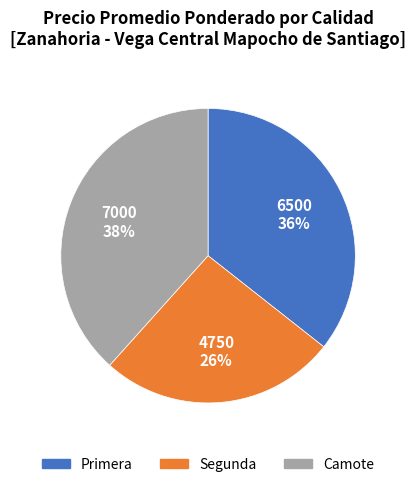

To the nearest percent, what is the difference between the largest and smallest slice percentages?

12%